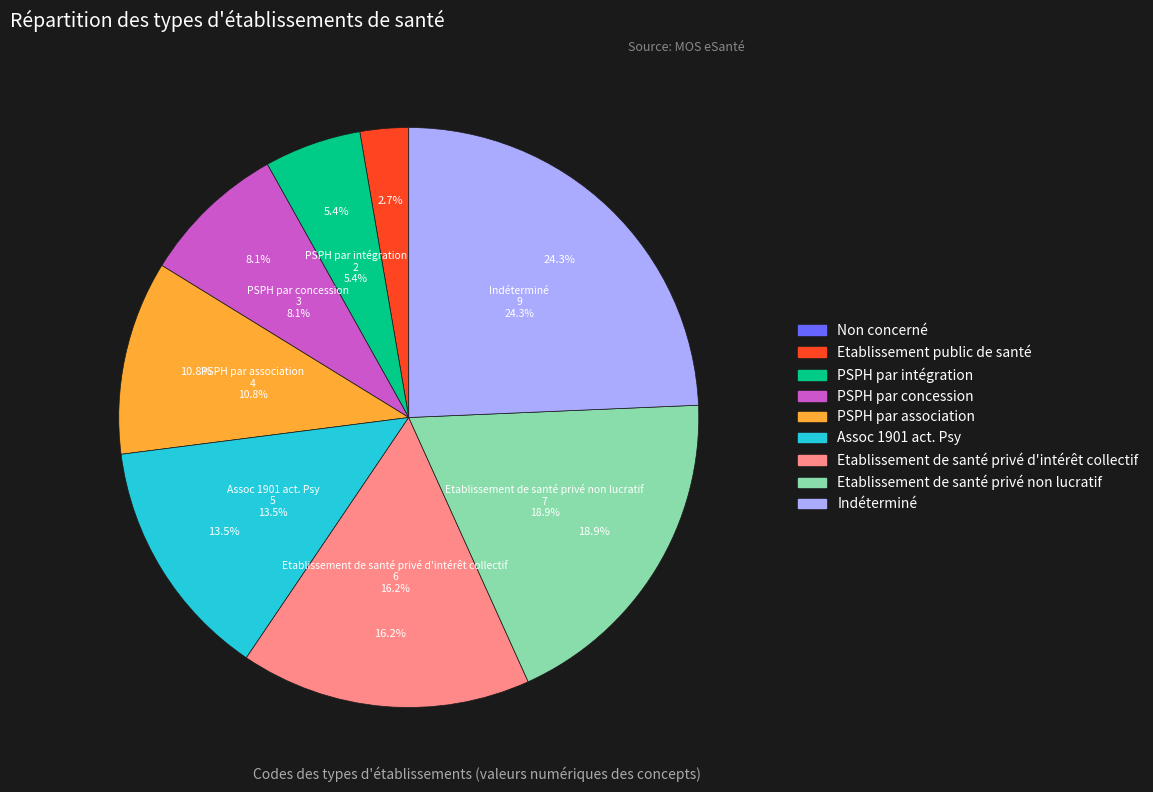

To the nearest percent, what is the combined percentage of Etablissement public de santé and PSPH par concession?

11%